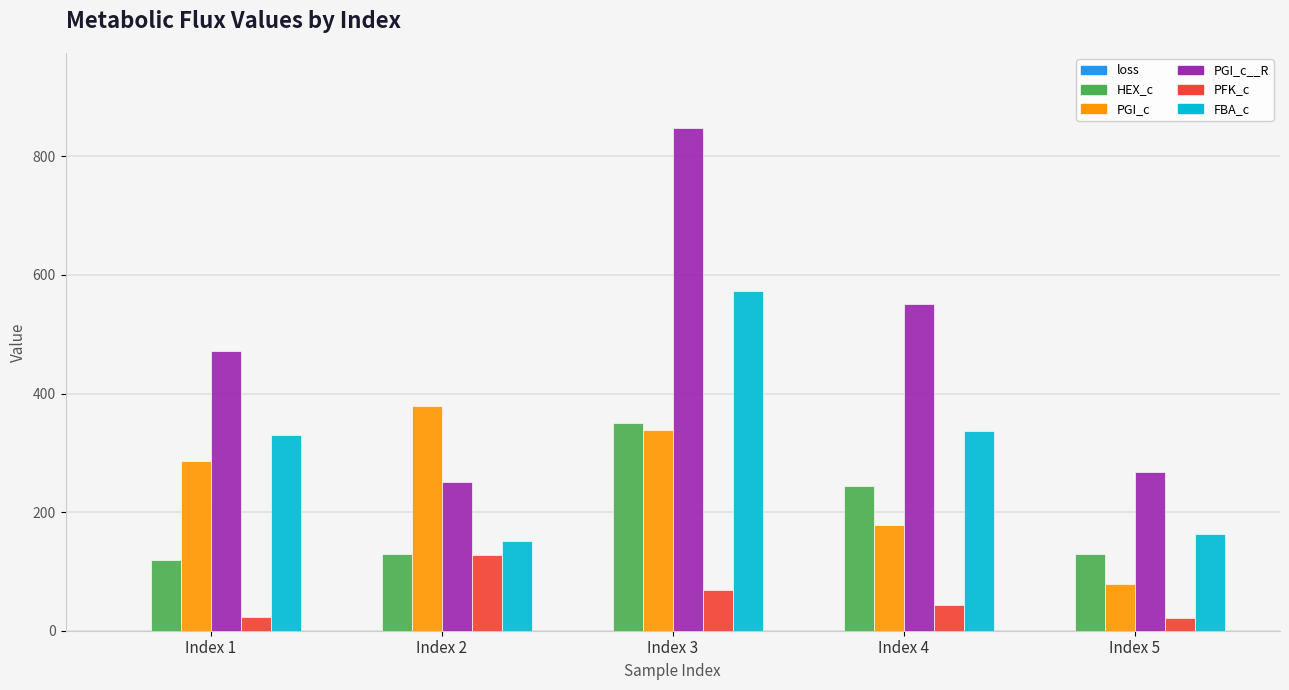

At which category is the sum across all series the highest?

Index 3